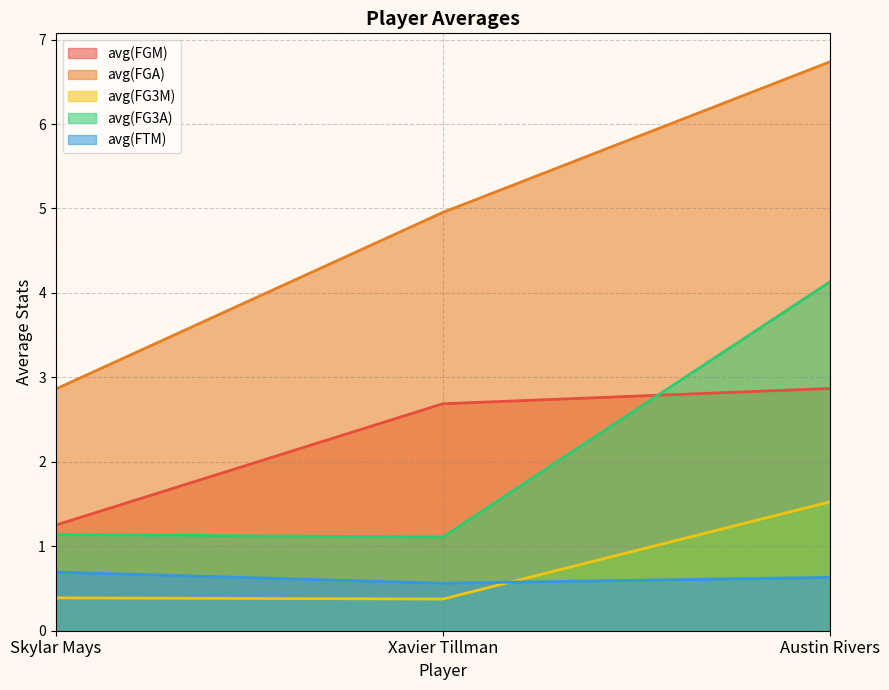

Does the chart have visible grid lines?

Yes